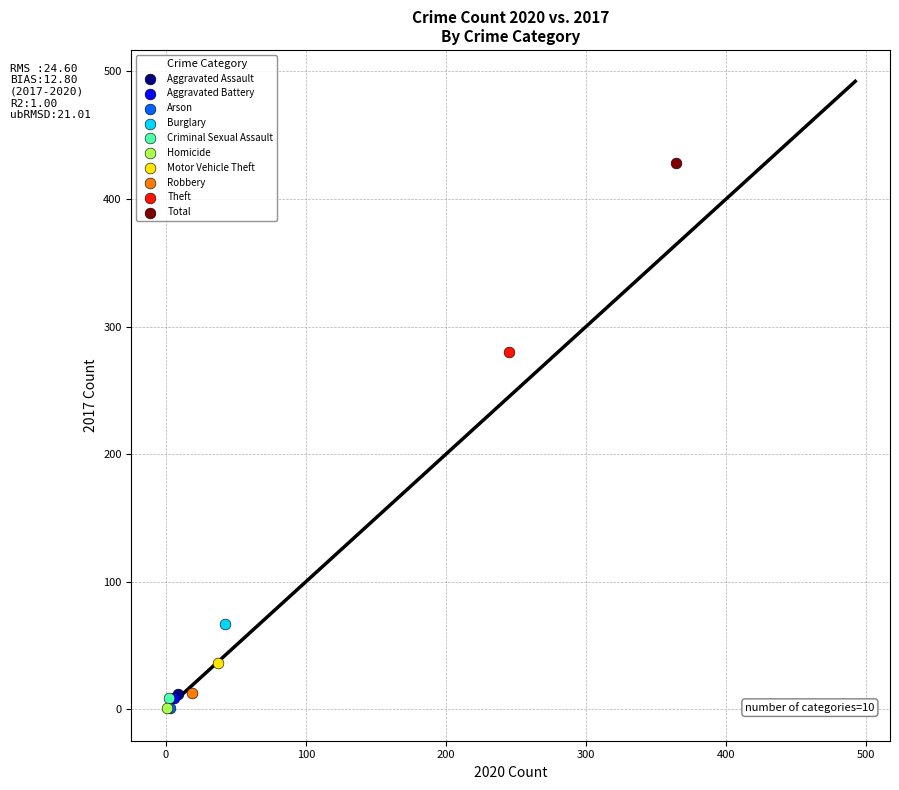

Which series contains the highest Y value?

Total